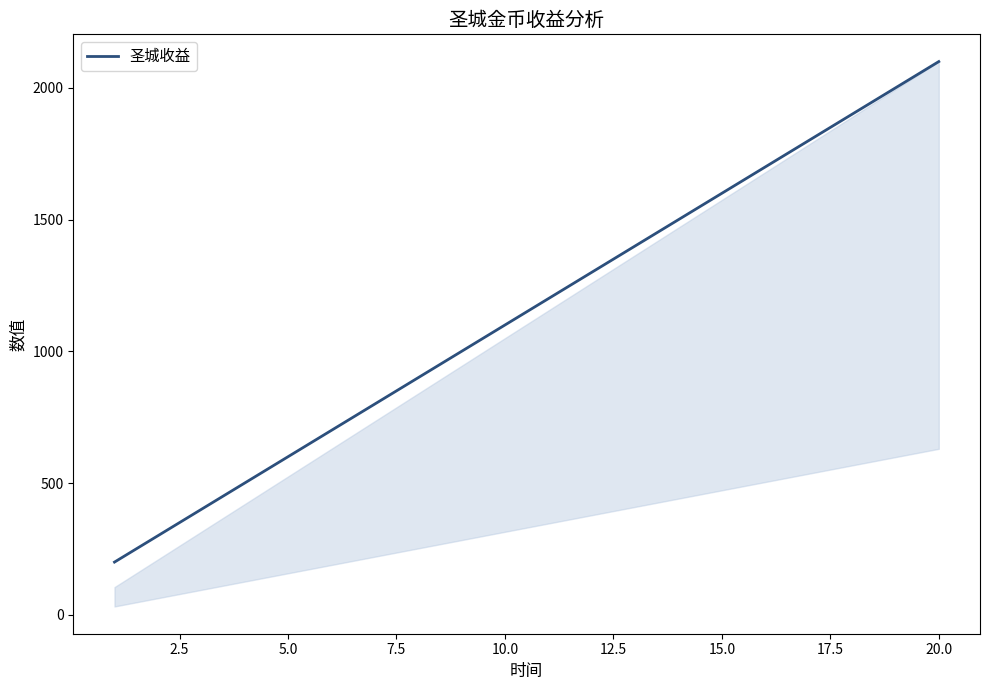

What is the minimum value shown in the chart?

200